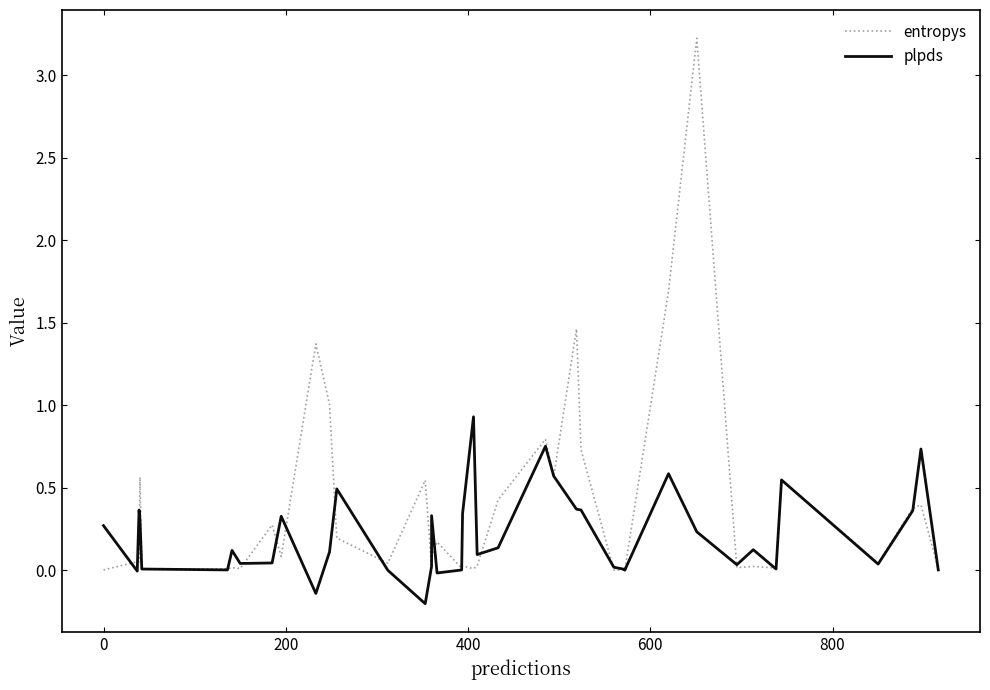

The plpds series shows 0.0 at 36. True or false?

False